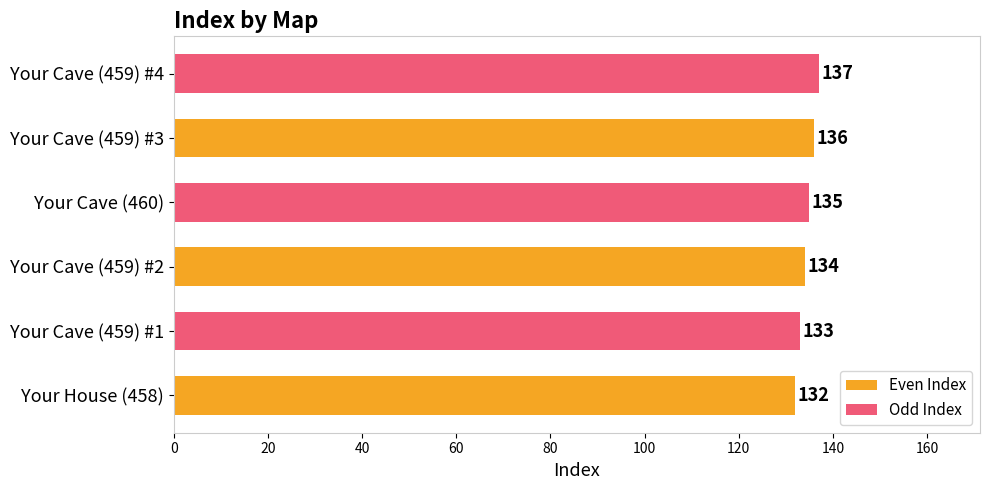

What are all the series names shown in the legend?

Even Index, Odd Index